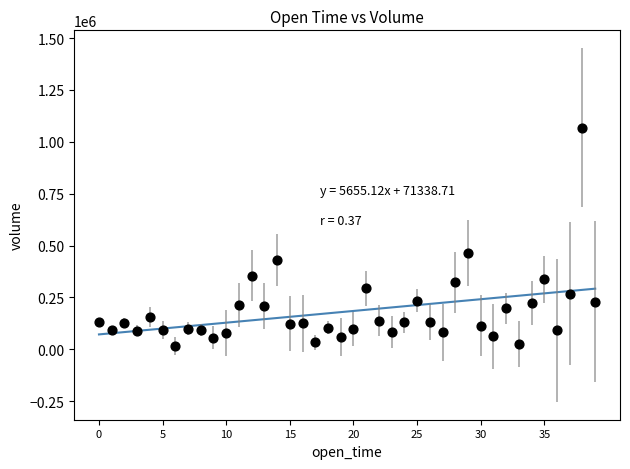

What is the range of Y values (max minus min)?

1051769